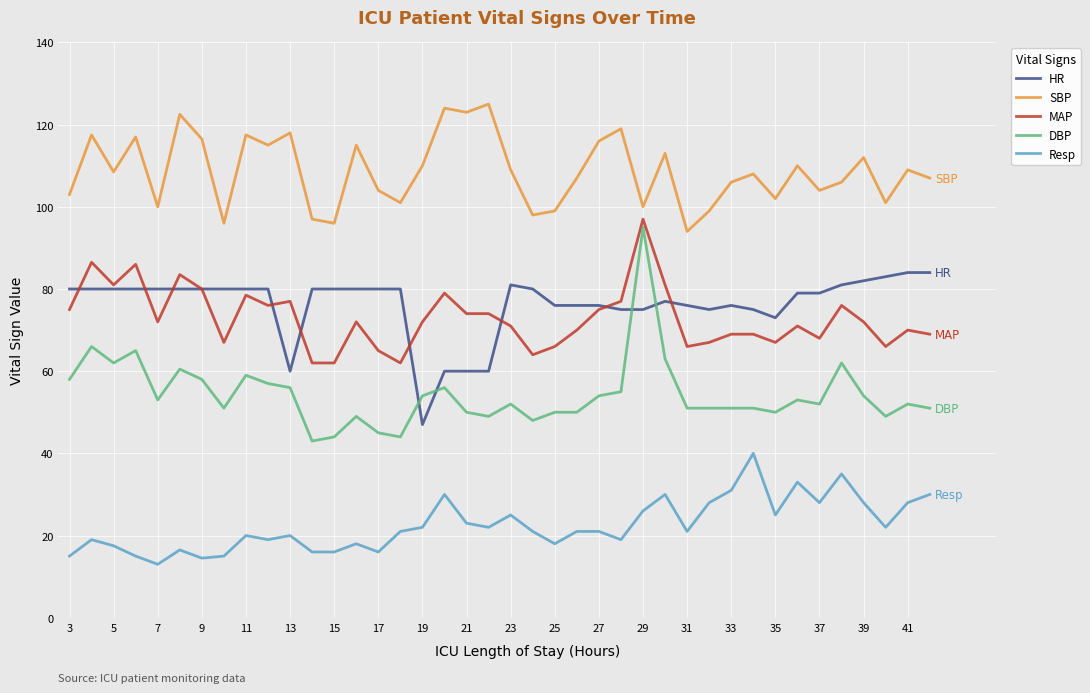

Which series has the largest range (max minus min)?

DBP